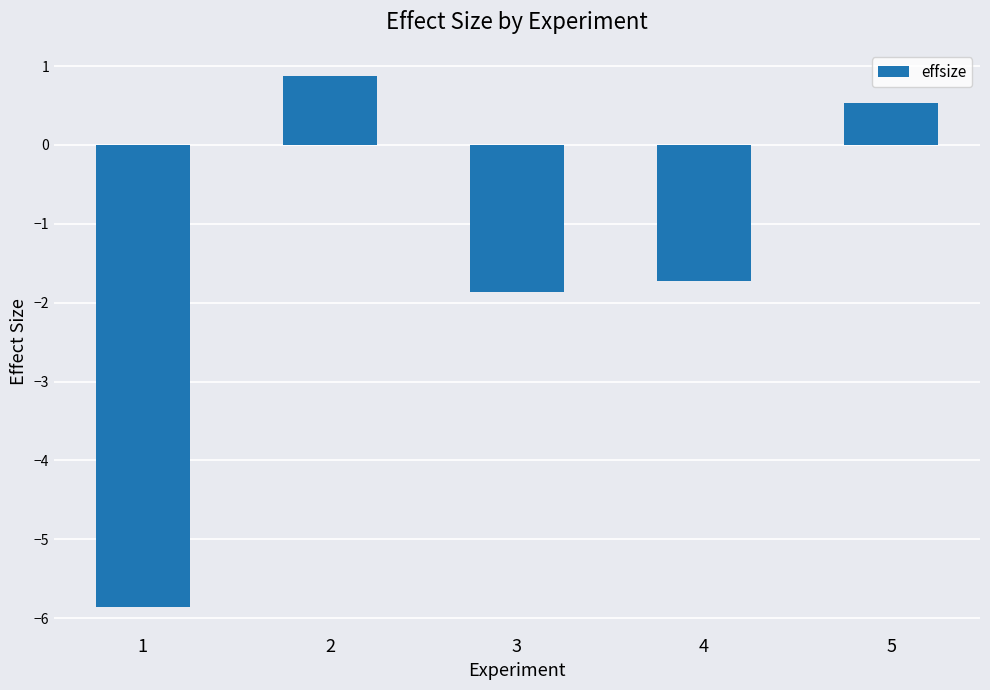

Which category has the highest value across all series?

2